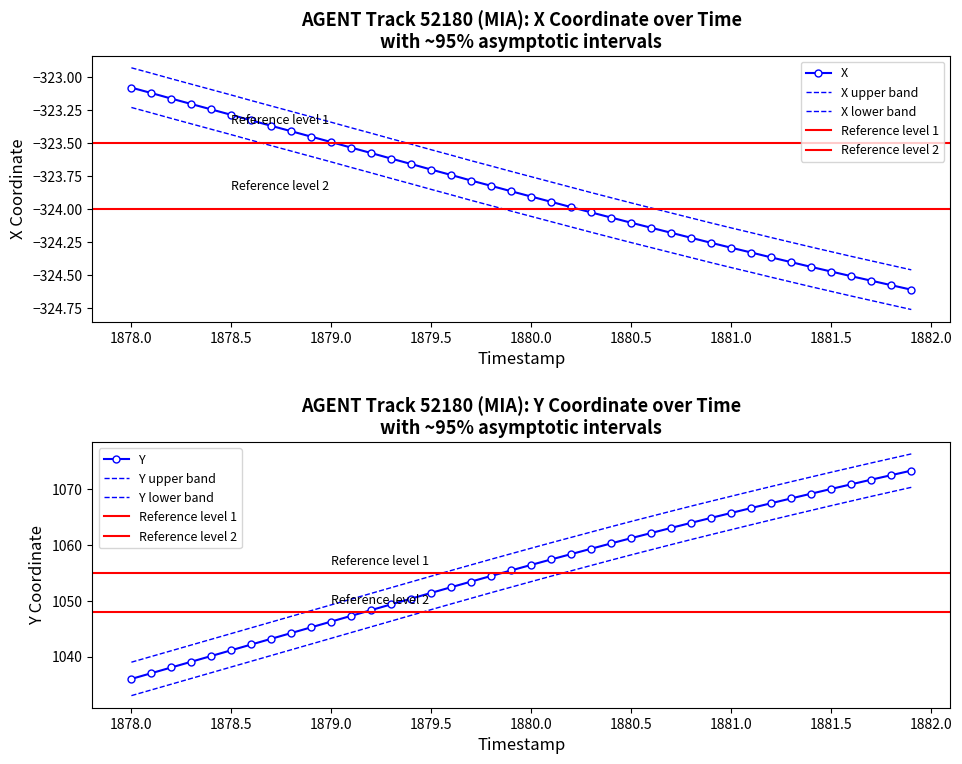

At which label does X reach its peak?

1878.0